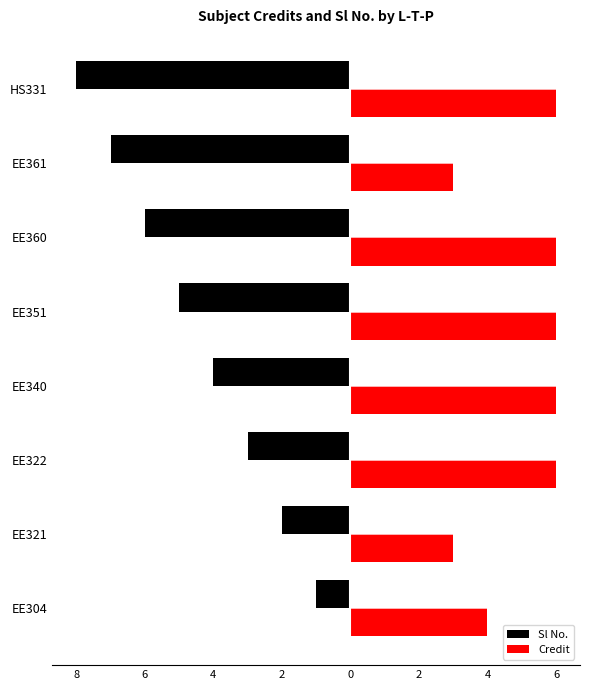

What are all the series names shown in the legend?

Sl No., Credit